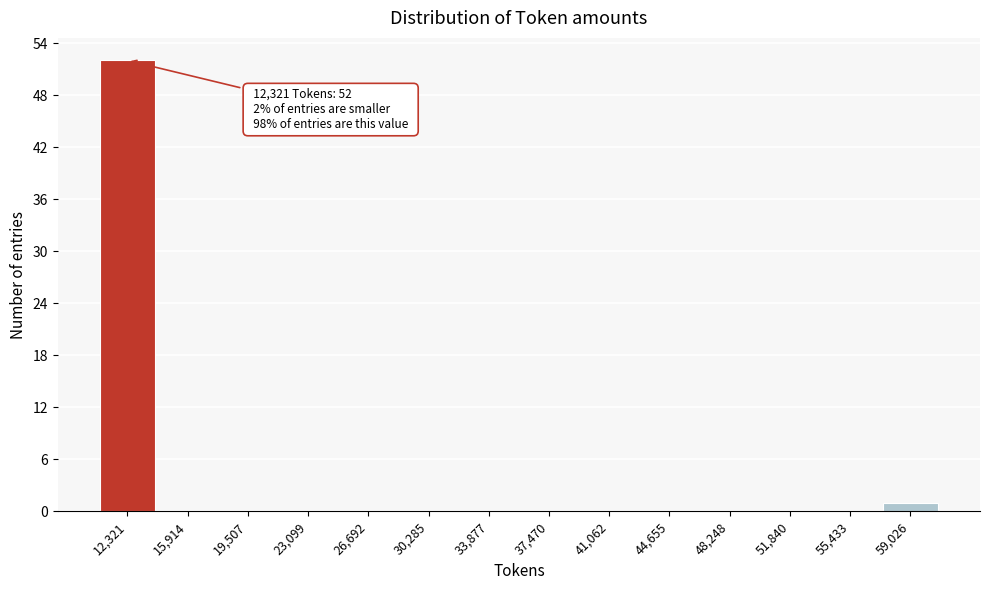

Which range on the x-axis has the tallest bar?

10500 to 14000